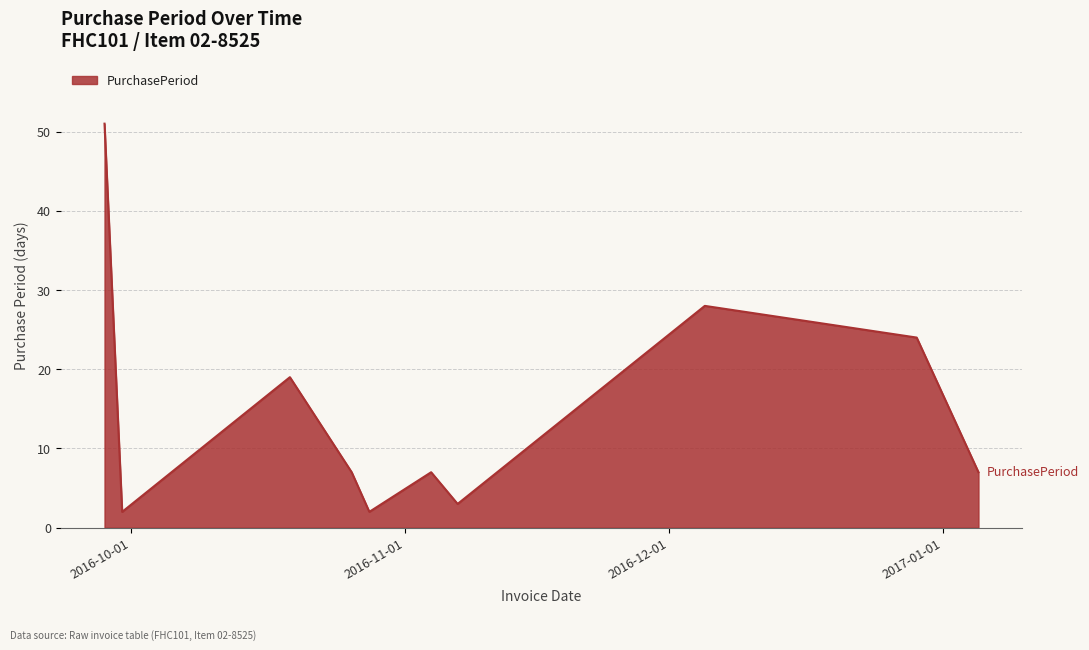

What is the difference between the maximum and minimum values?

49